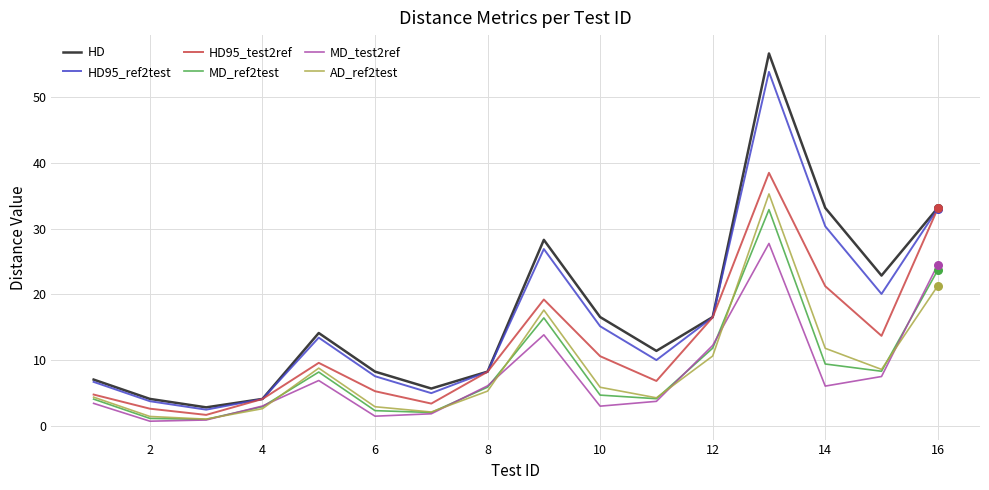

At how many categories does at least one series exceed 32?

3